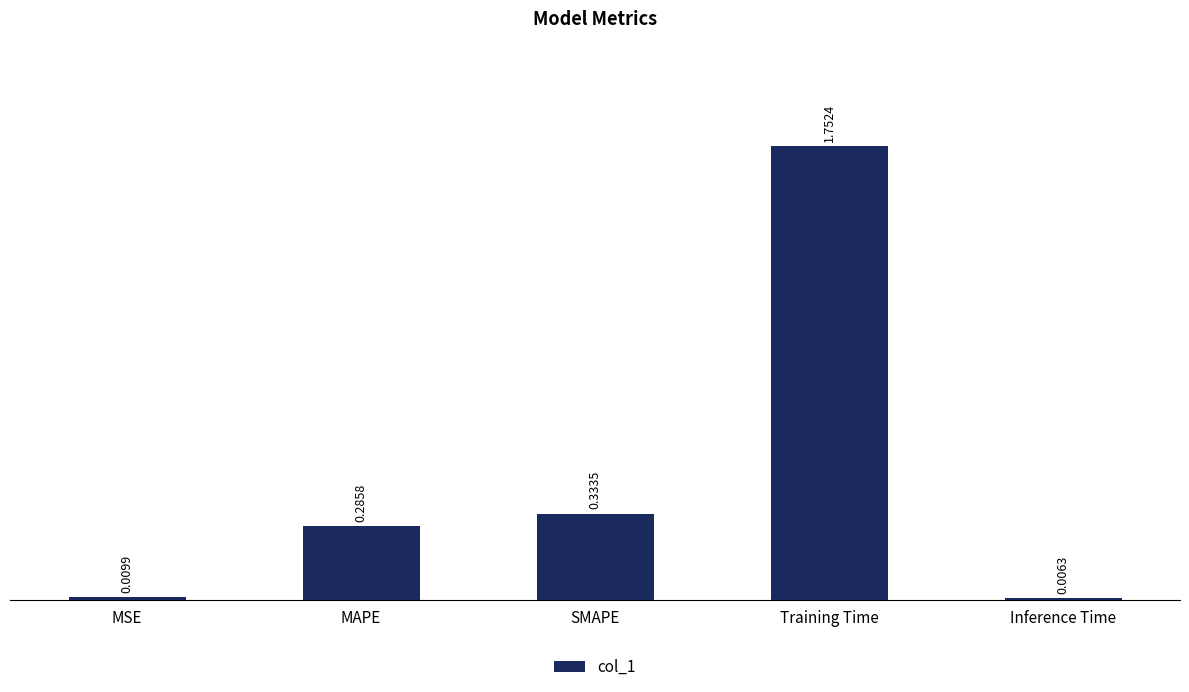

Are the bars horizontal?

No